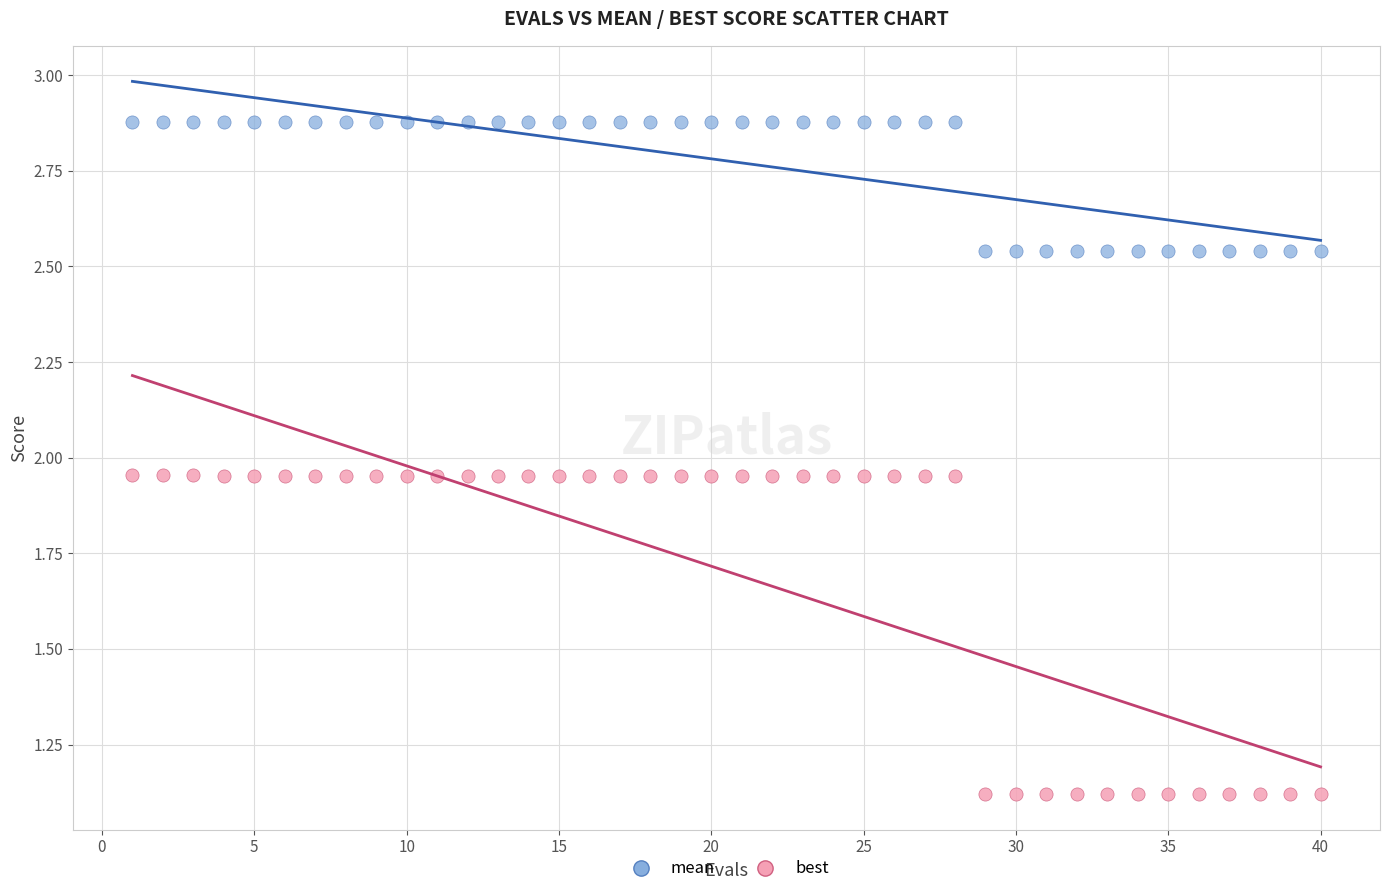

What are all the series names shown in the legend?

mean, best